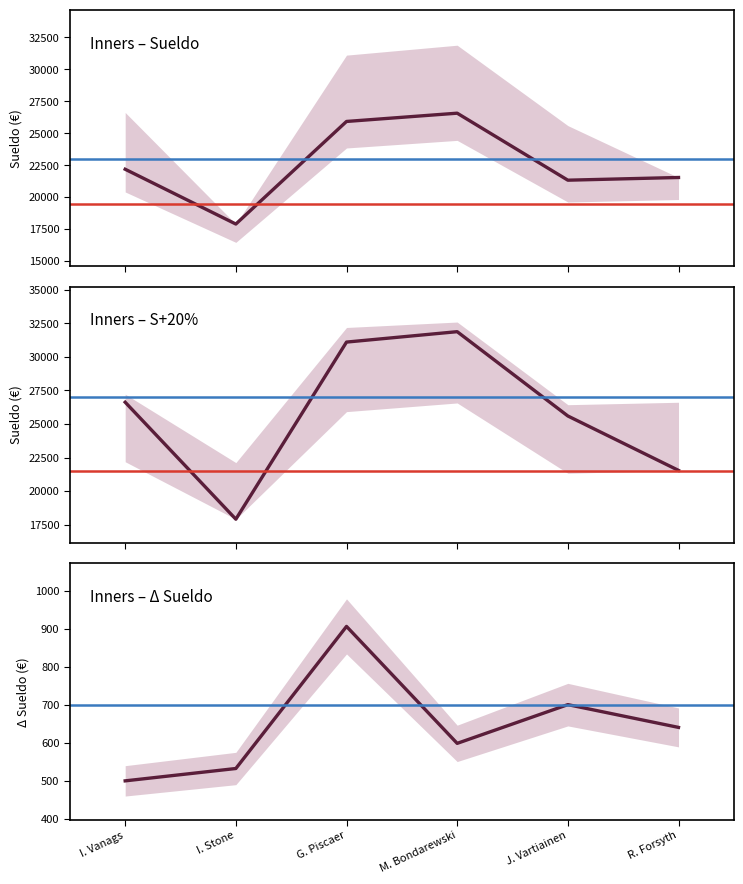

What is the maximum value for S20_T1?

31879.1